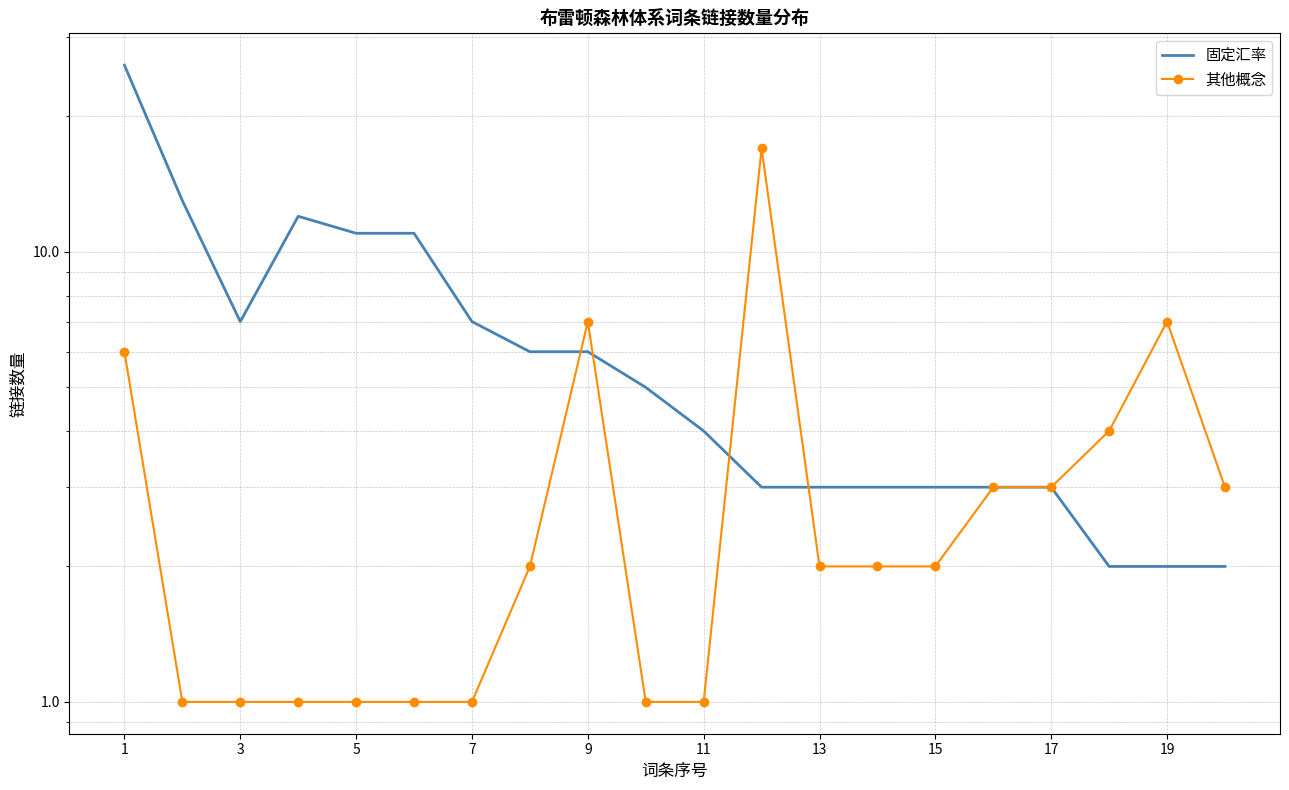

Is the value of 其他概念 at 3 greater than the value of 固定汇率 at 5?

No